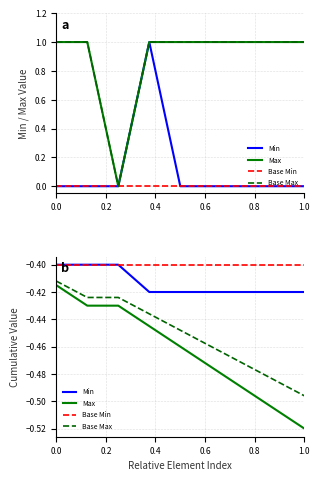

What is the value of the Base Max point at the 7th from the left?

-0.5